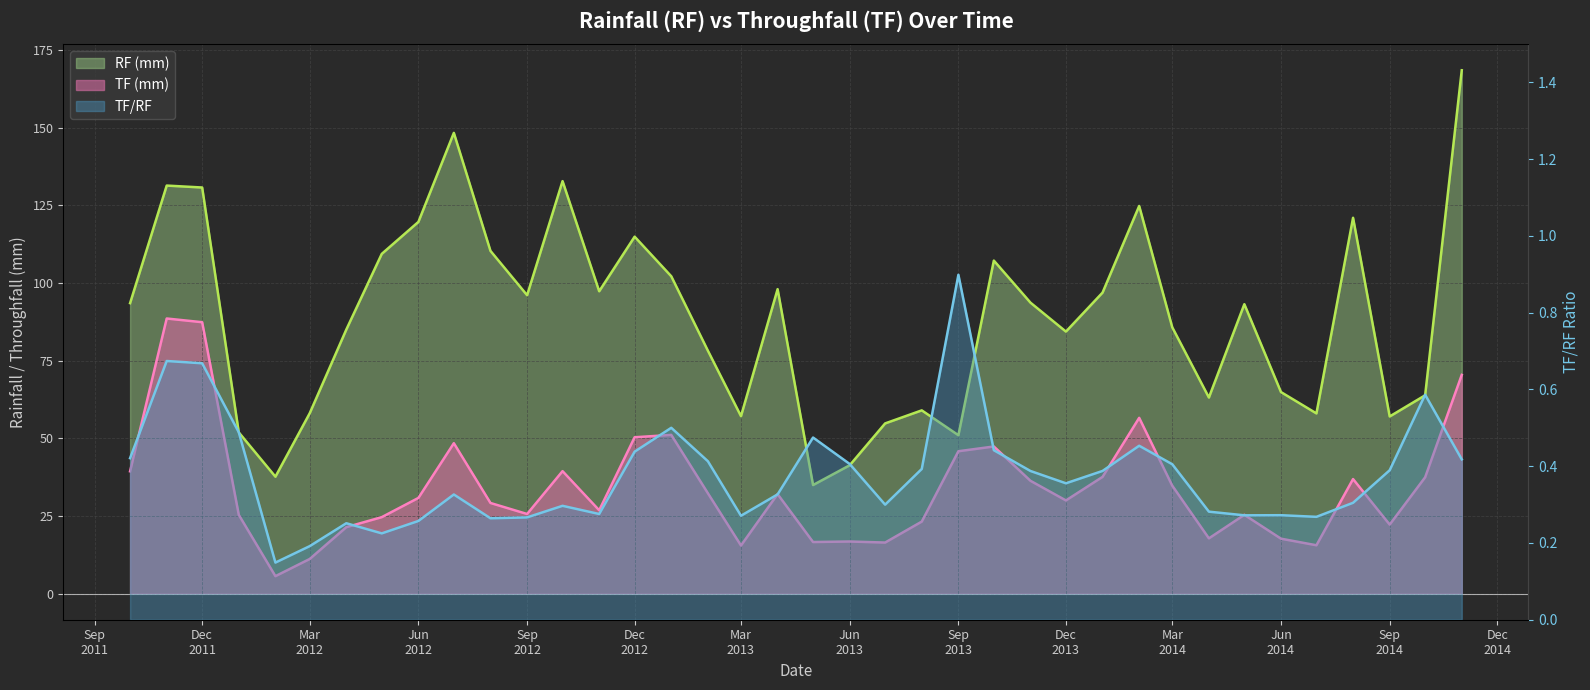

What is the difference between the TF/RF values at 2014-06 and 2014-10?

0.3